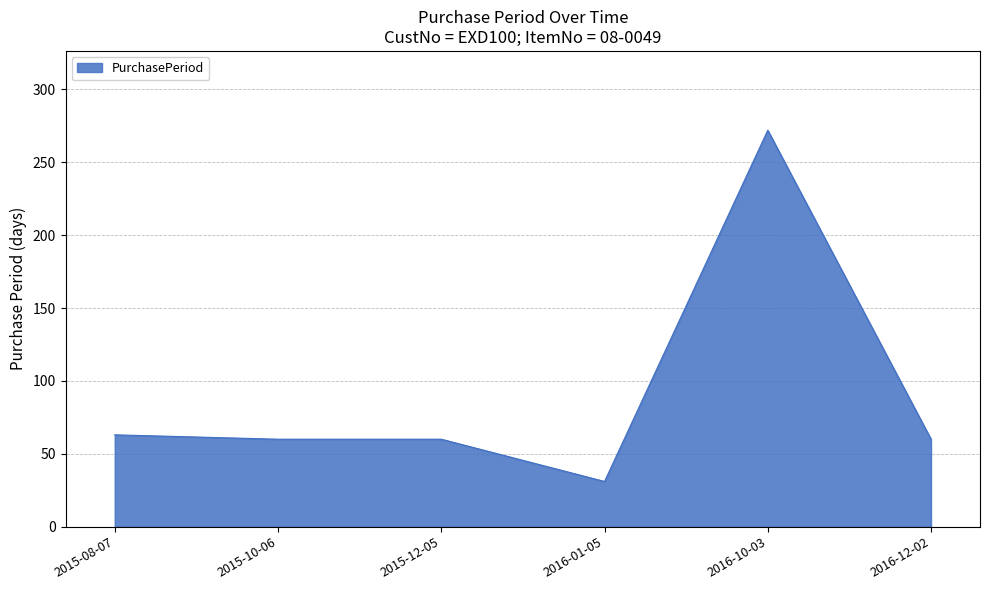

Reading right to left, what are all the values shown in this chart?

2016-12-02=60	2016-10-03=272	2016-01-05=31	2015-12-05=60	2015-10-06=60	2015-08-07=63